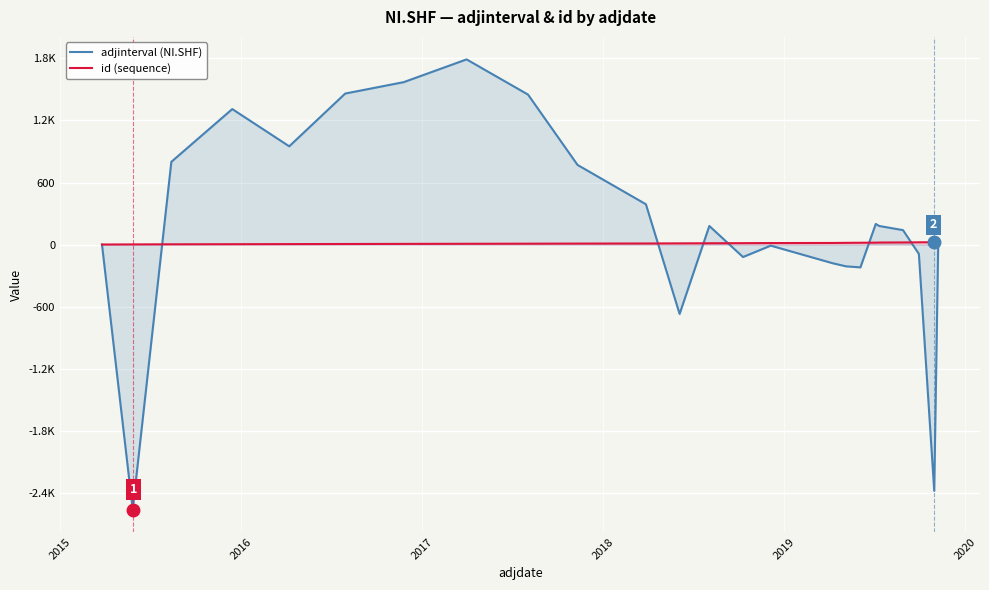

Reading left to right, transcribe all the data shown in this chart.

adjinterval (NI.SHF): 0	-2560	800	1310	950	1460	1570	1790	1450	770	390	-670	180	-120	-10	-180	-210	-220	200	180	140	-90	-2380	0
id (sequence): 1	2	3	4	5	6	7	8	9	10	11	12	13	14	15	16	17	18	19	20	21	22	23	24